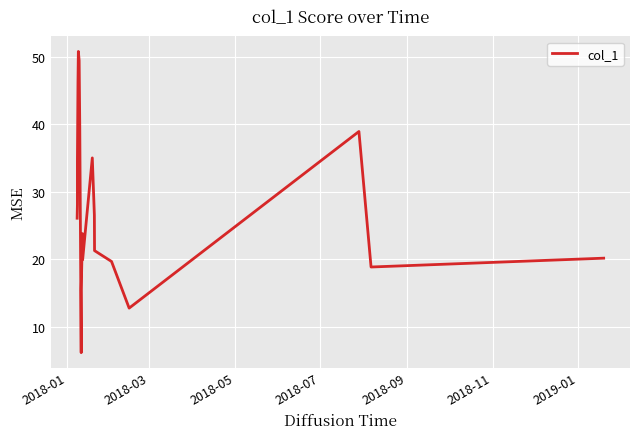

What is the maximum value shown in the chart?

50.8